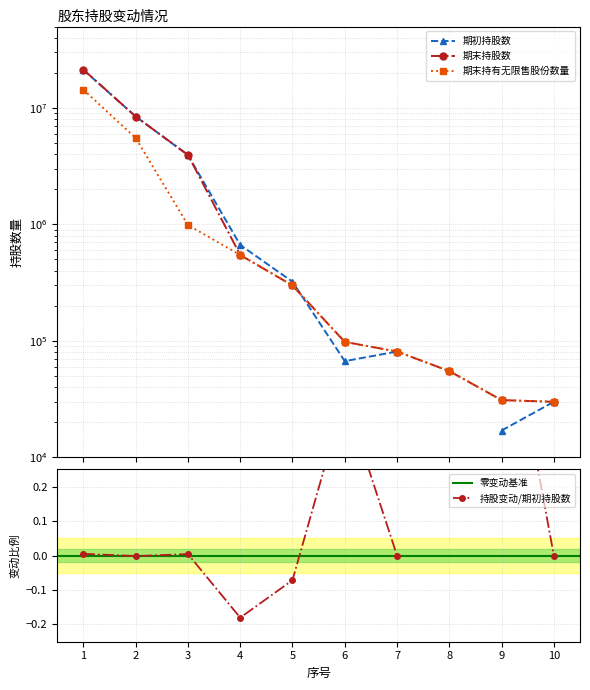

At which label does 期初持股数 first exceed 299000?

1